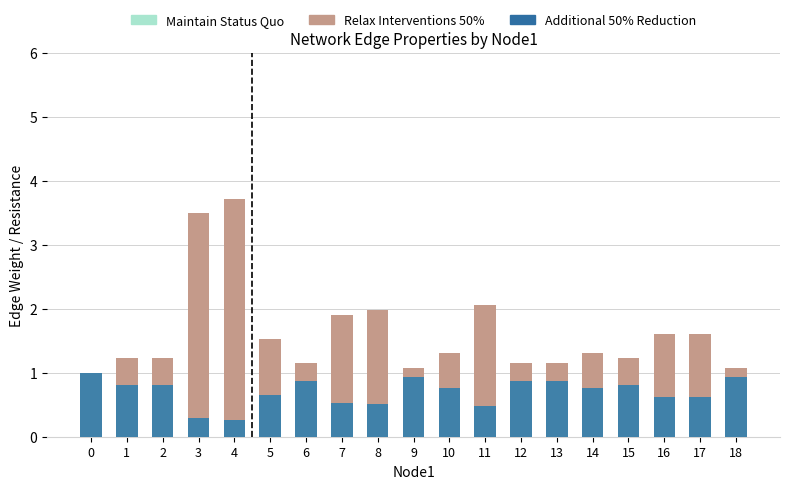

How many categories are shown in the chart?

19